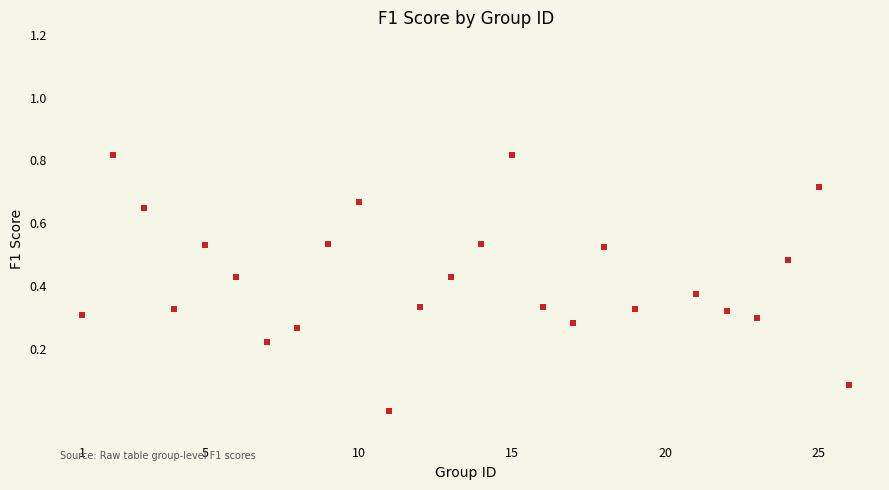

What is the range of X values (max minus min)?

25.0